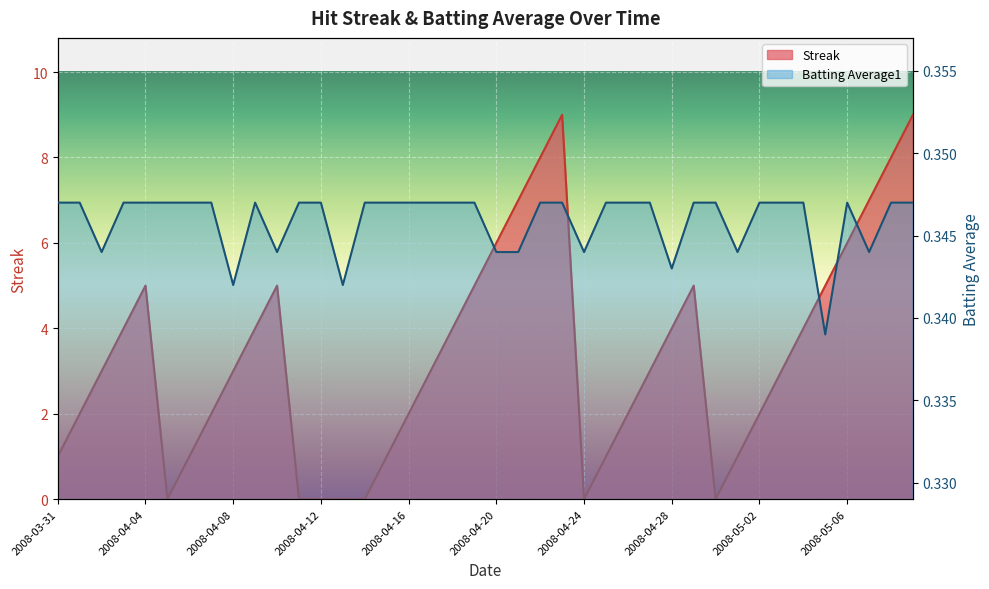

True or false: Streak and Batting Average1 cross at least once.

True